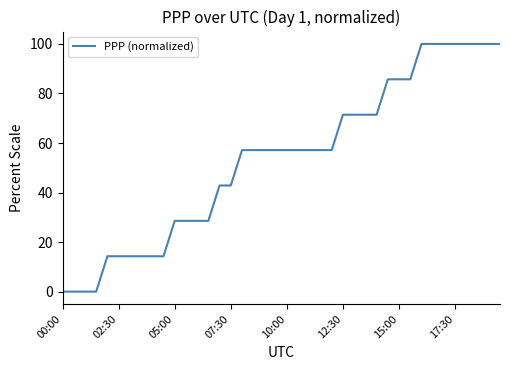

What is the difference between the maximum and second lowest values?

100.0